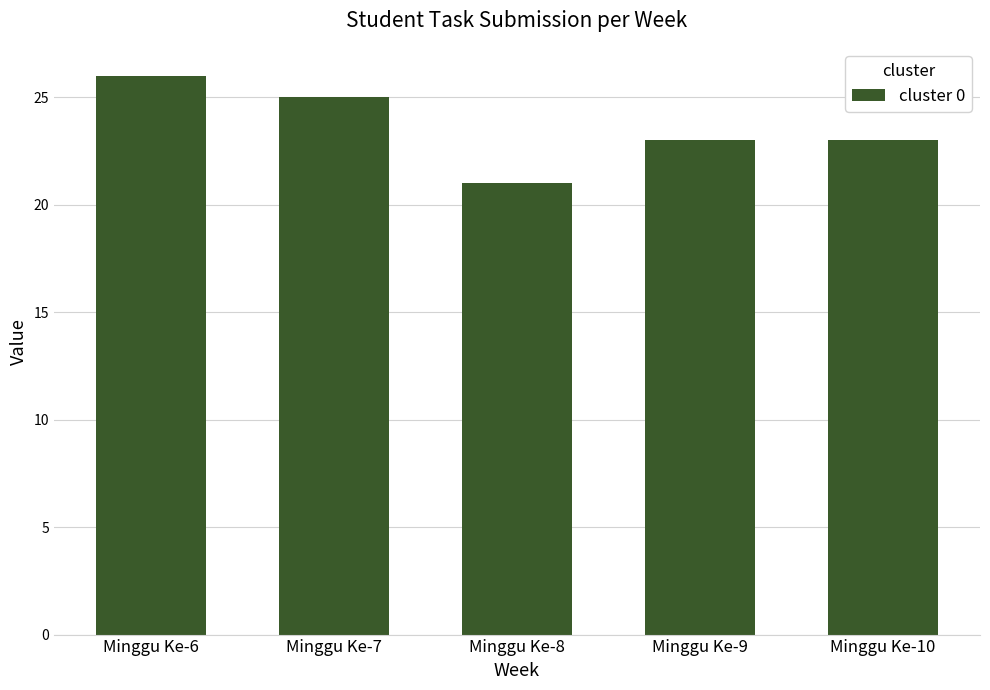

Count the number of data series in this chart.

1